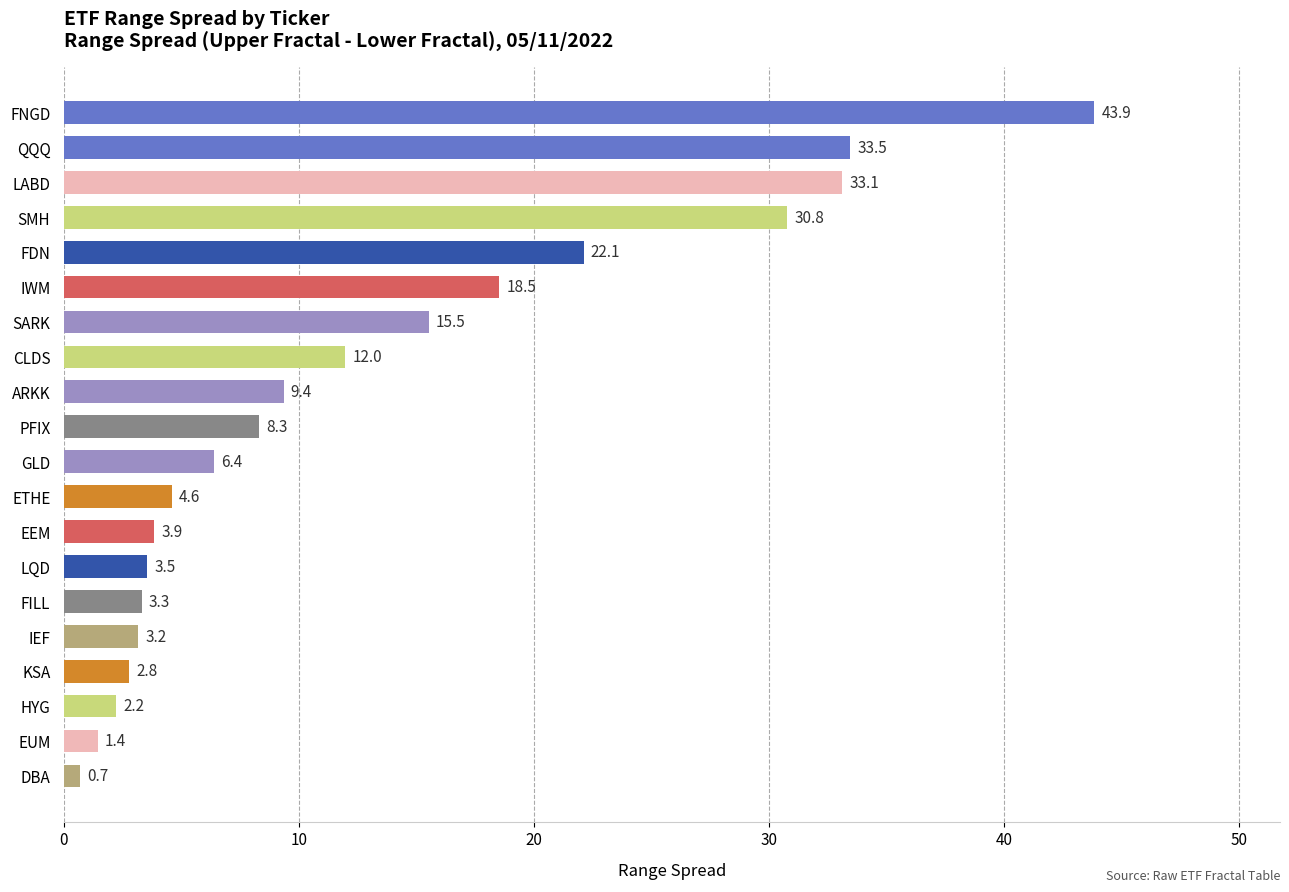

What is the value of the 9th bar from the top?

9.4